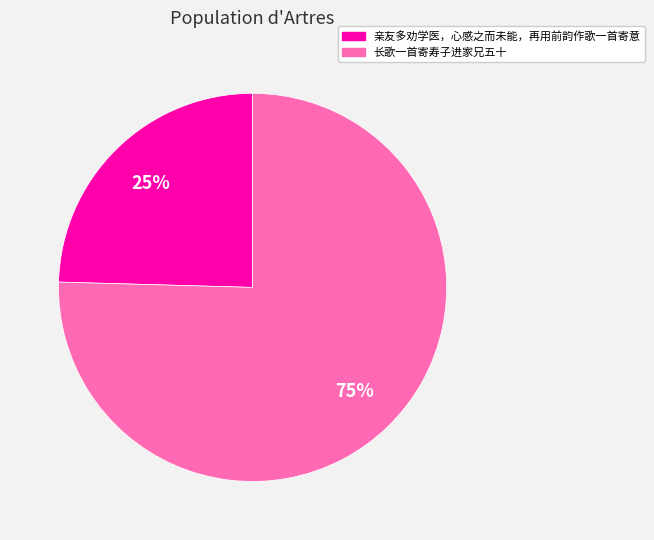

Does 亲友多劝学医，心感之而未能，再用前韵作歌一首寄意 represent more than half of the total?

No